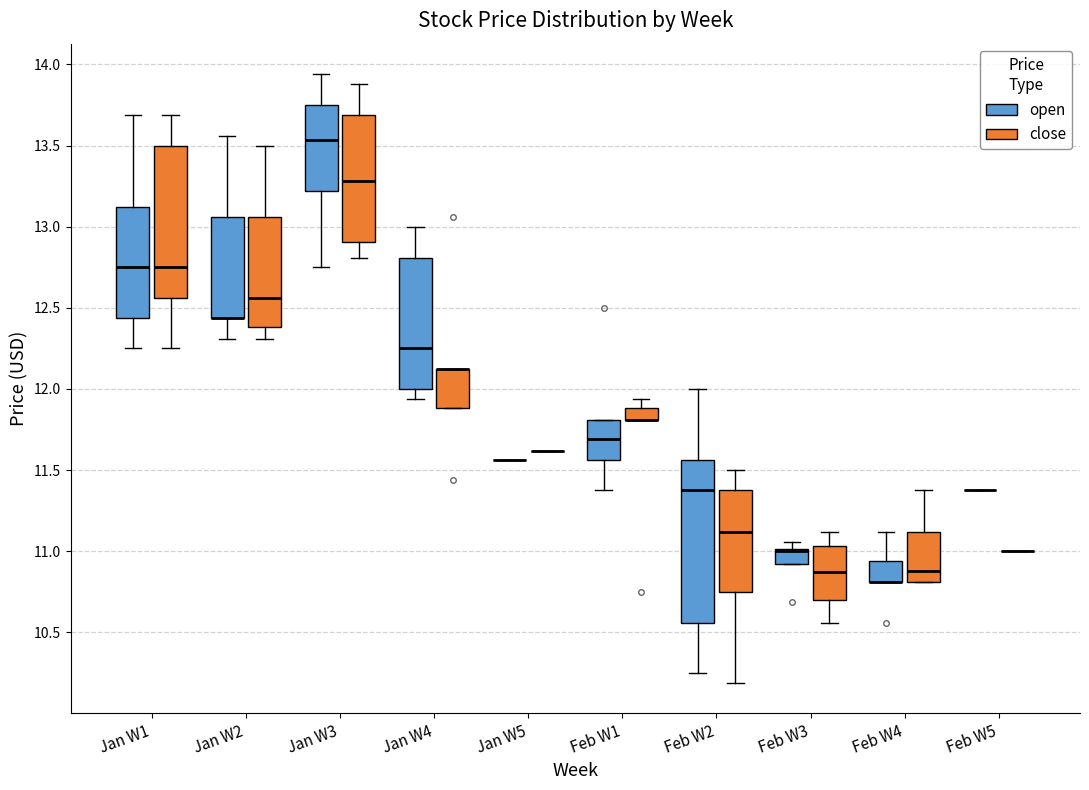

Where does the lower whisker of the box for Jan W4 (open) end on the y-axis? The values are not printed on the chart, so give them approximately, as read against the axis.

11.95